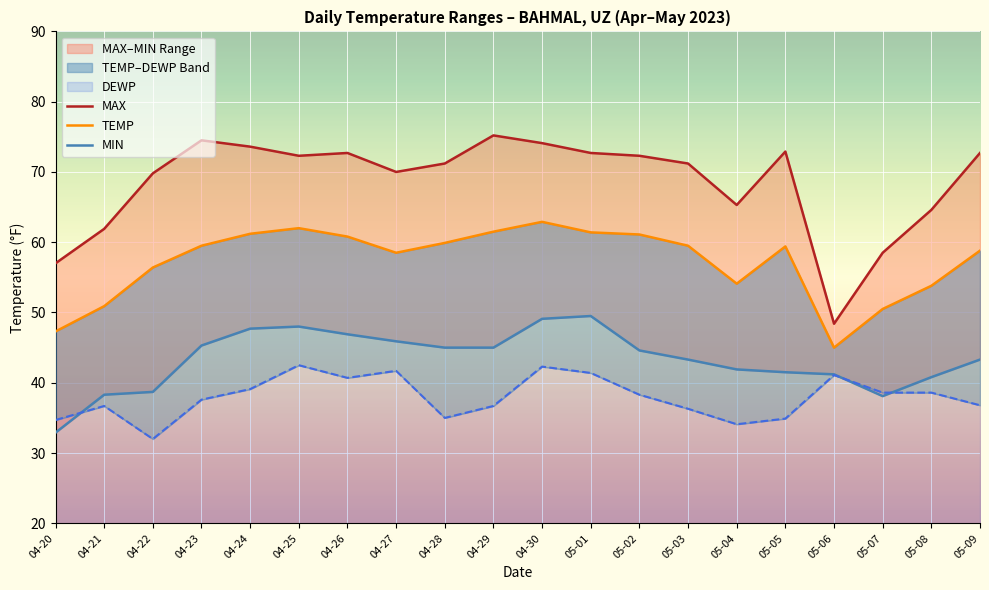

What is the difference between the maximum and minimum values in the MAX series?

26.8